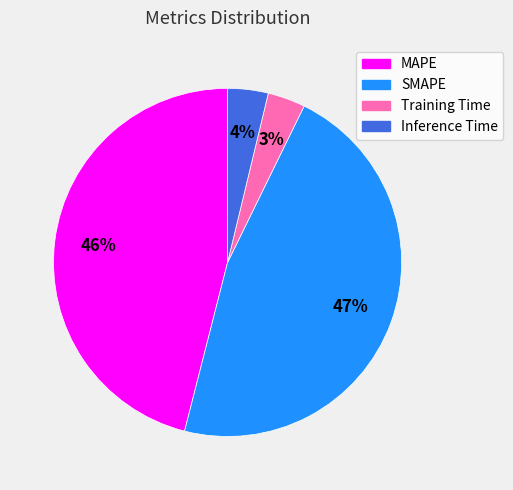

What is the largest slice in the pie chart?

SMAPE